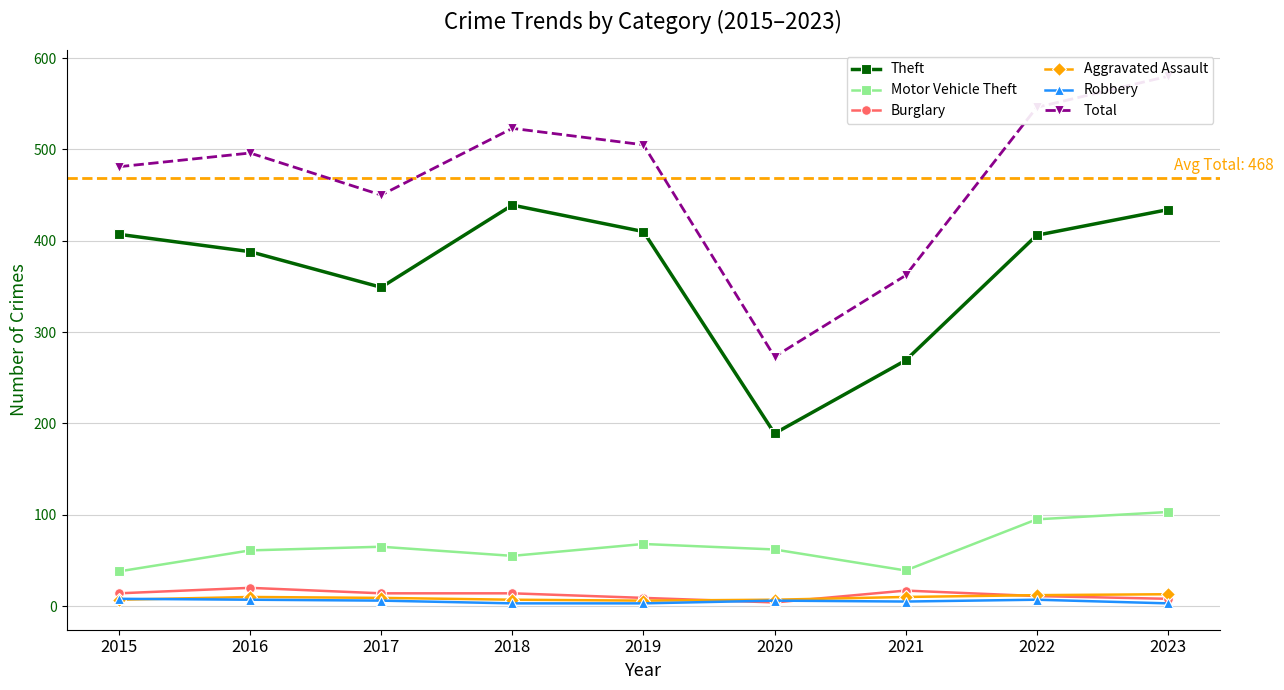

The value of Robbery at 2016 is 7. True or false?

True